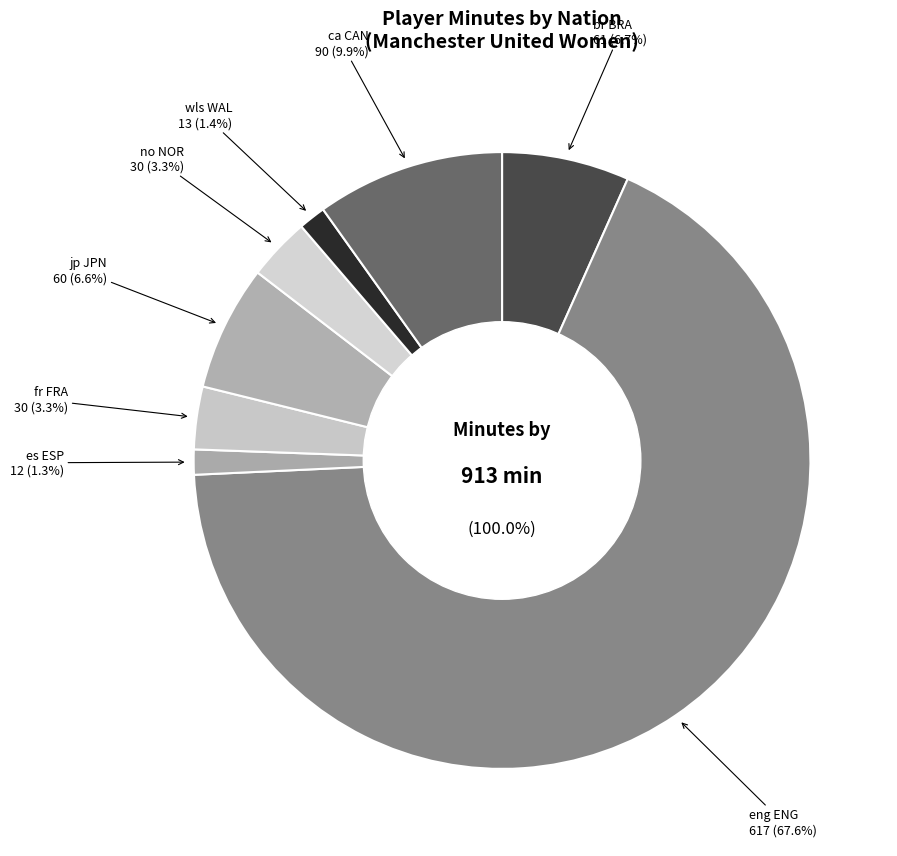

Which category has the smallest portion of the pie?

es ESP